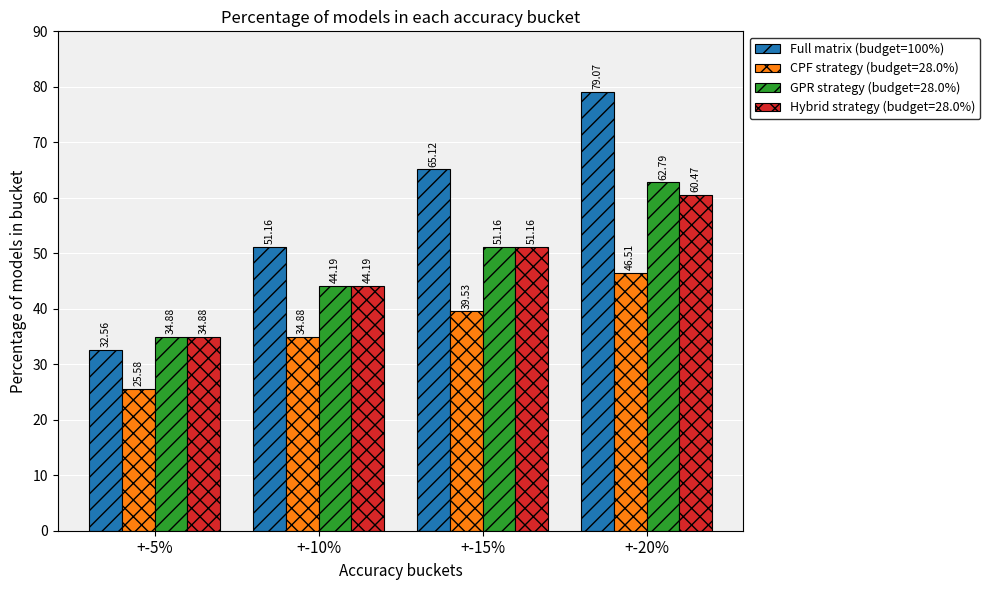

Rank the categories by Full matrix (budget=100%) value from highest to lowest.

+-20%, +-15%, +-10%, +-5%